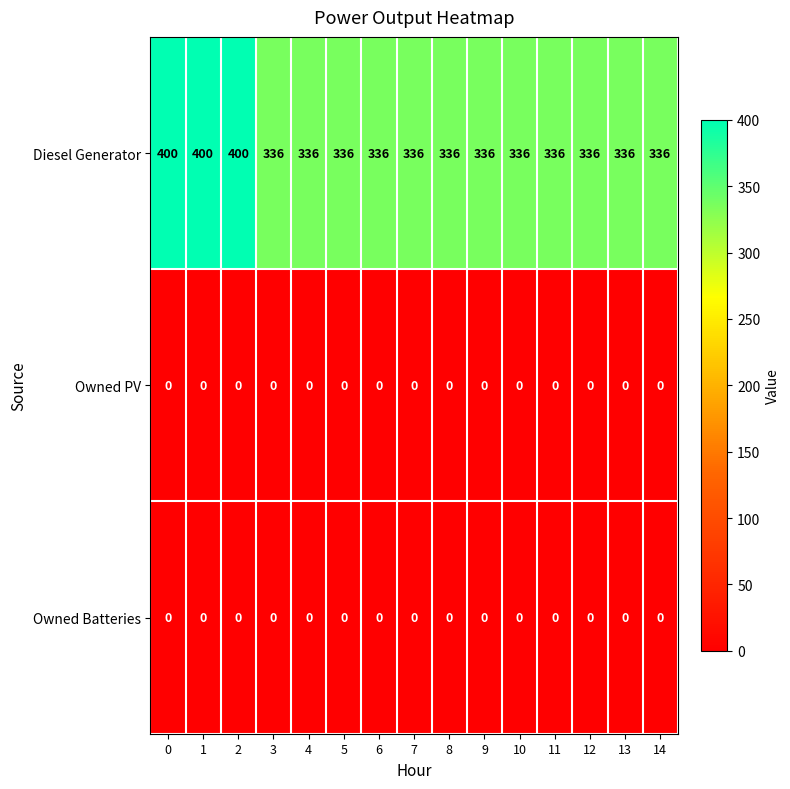

What is the difference between the second highest and minimum values in the Diesel Generator series?

64